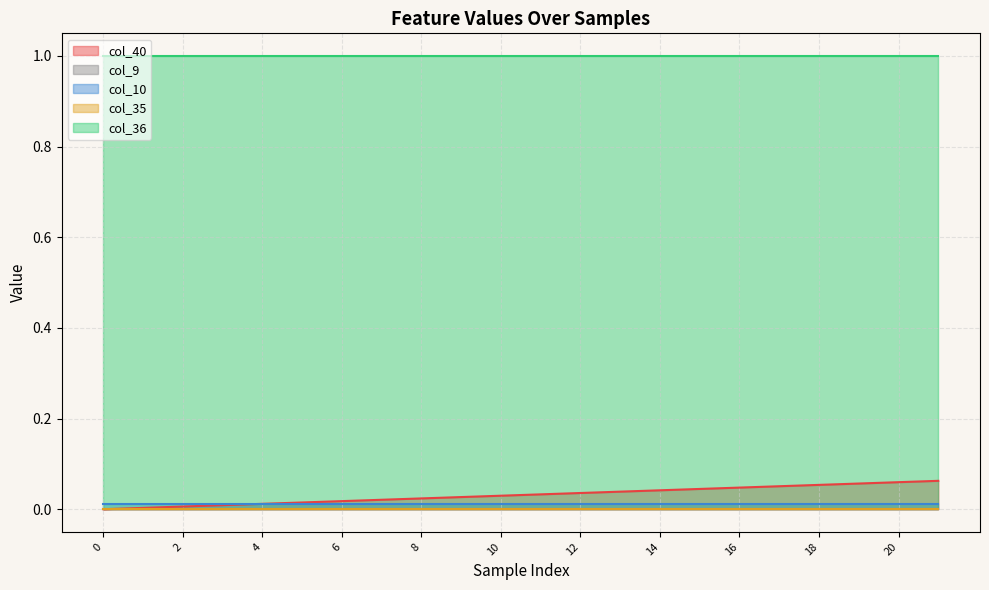

What are all the series names shown in the legend?

col_40, col_9, col_10, col_35, col_36